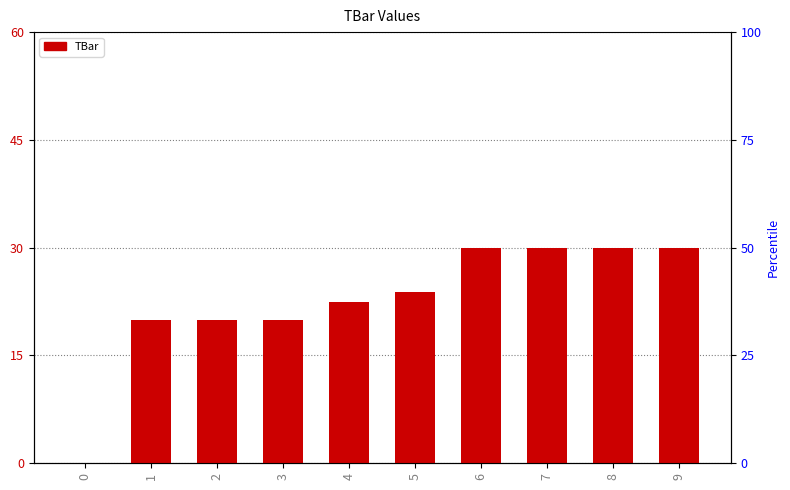

How many categories are shown in the chart?

10